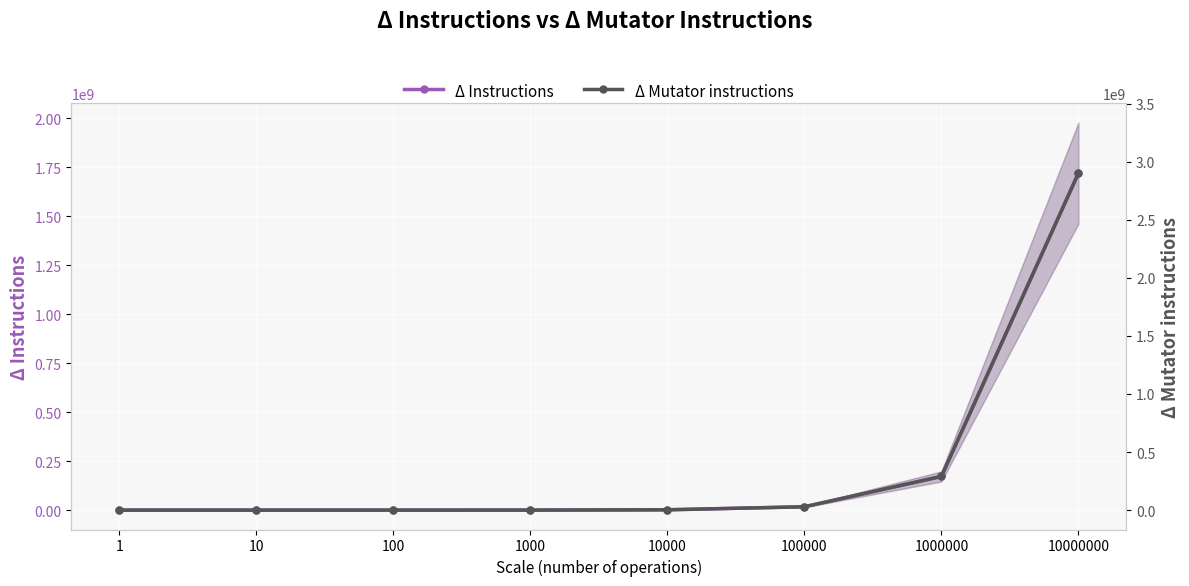

Between 1000 and 100000, which series saw the biggest shift?

Δ Mutator instructions